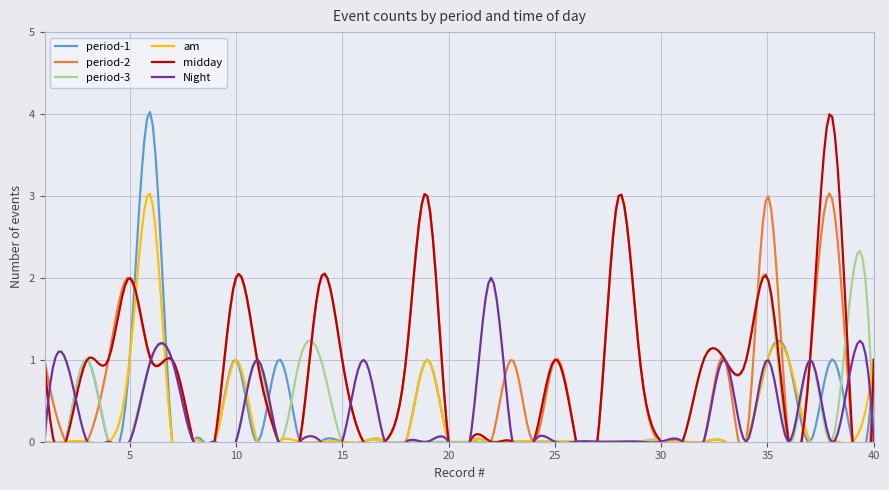

At which category is the sum across all series the highest?

6